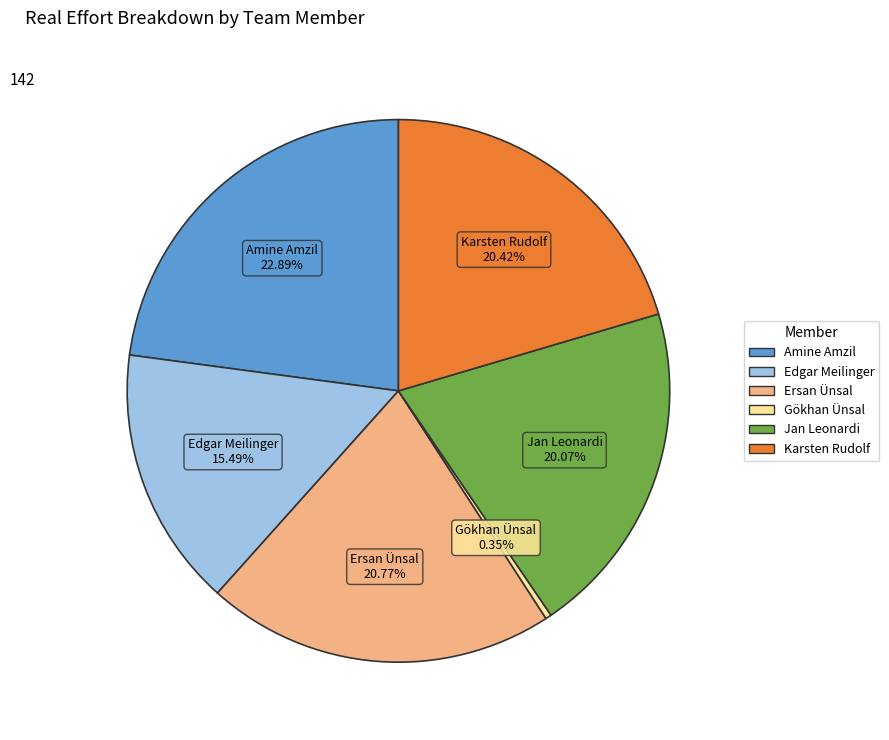

How many slices are in this pie chart?

6